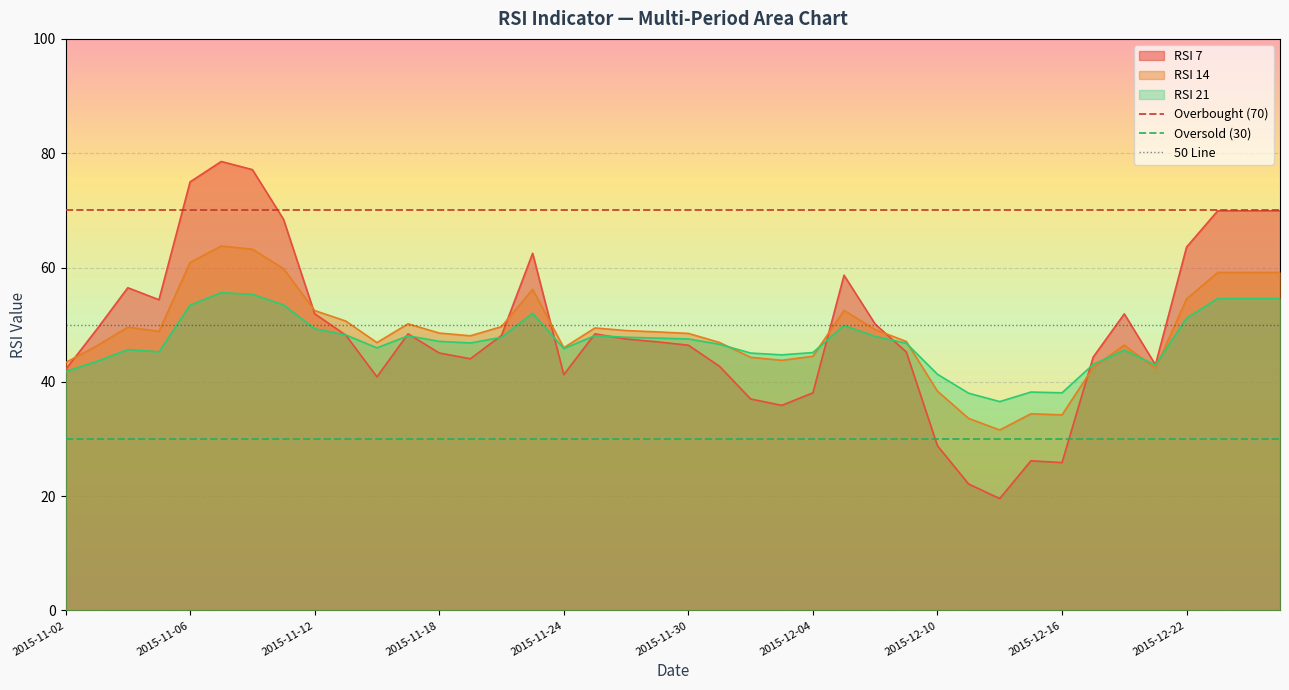

The RSI 14 series shows 30.2 at 2015-11-24. True or false?

False